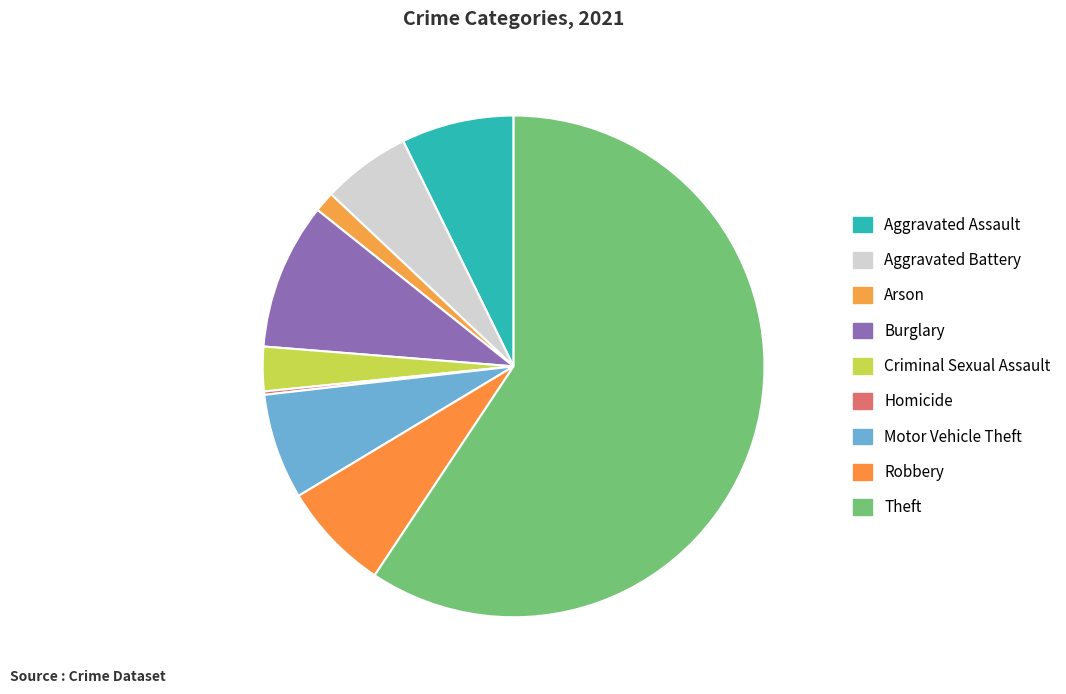

Which slice is the smallest?

Homicide